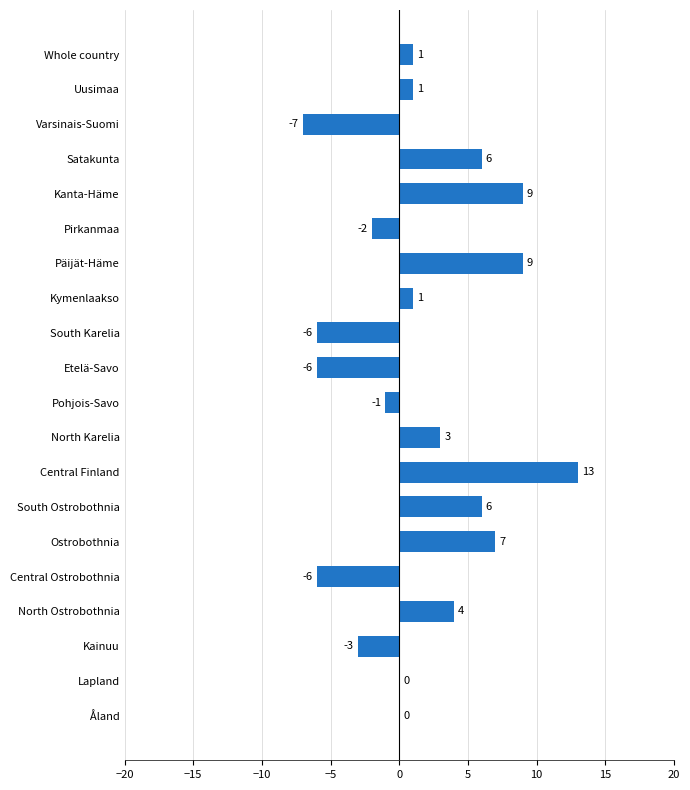

What is the change in value from Whole country to Central Finland?

+12